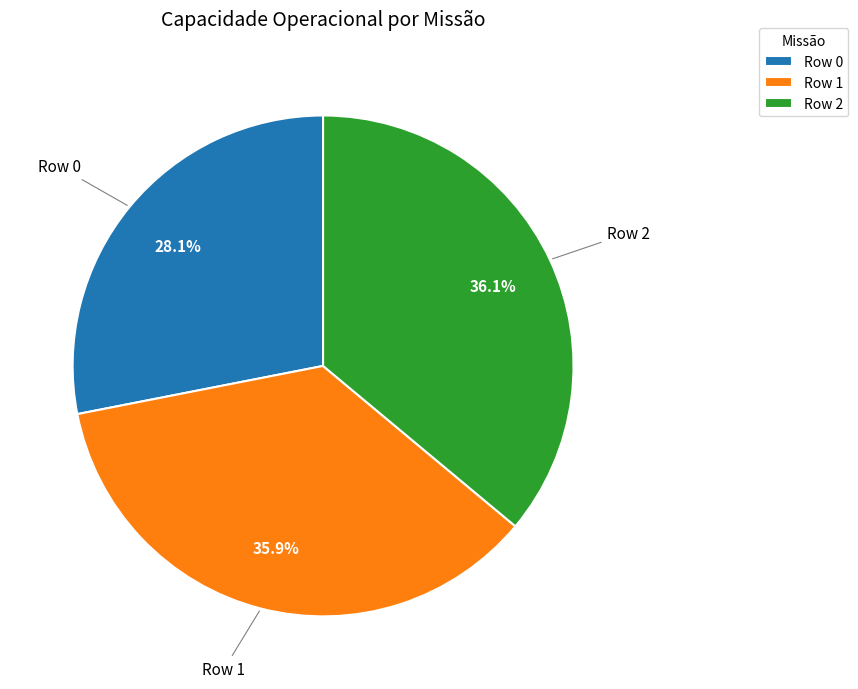

How much of the chart is everything except Row 2?

63.9%